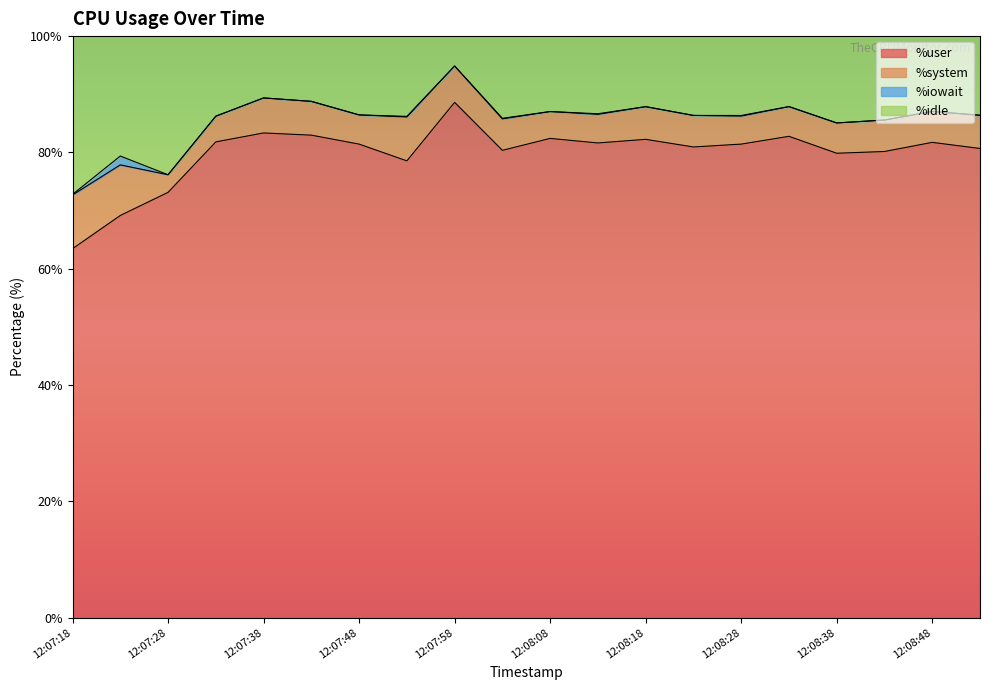

True or false: %user has a value of 21.0 at 12:07:28.

False